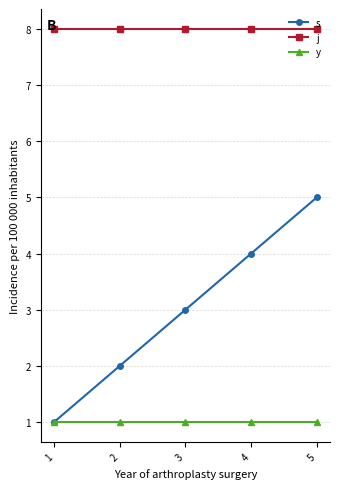

Reading left to right, list all the values displayed in this chart.

s: 1=1	2=2	3=3	4=4	5=5
j: 1=8	2=8	3=8	4=8	5=8
y: 1=1	2=1	3=1	4=1	5=1